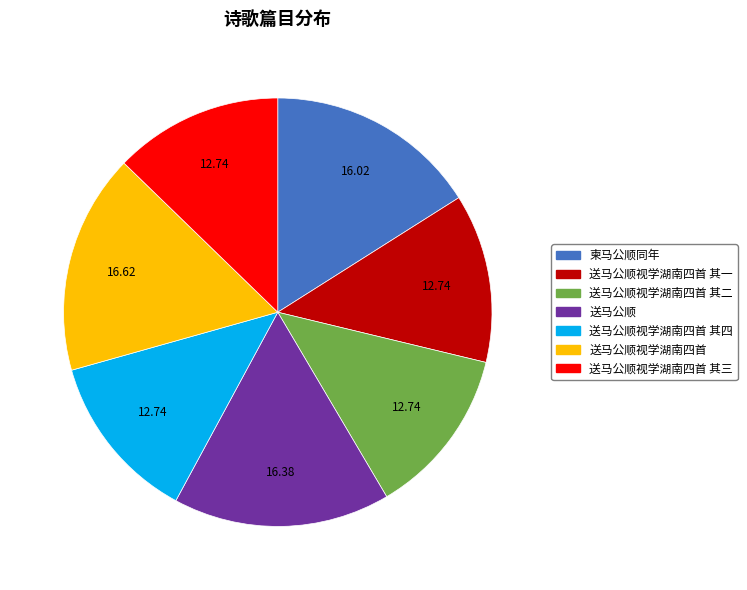

Does any single category account for the majority?

No